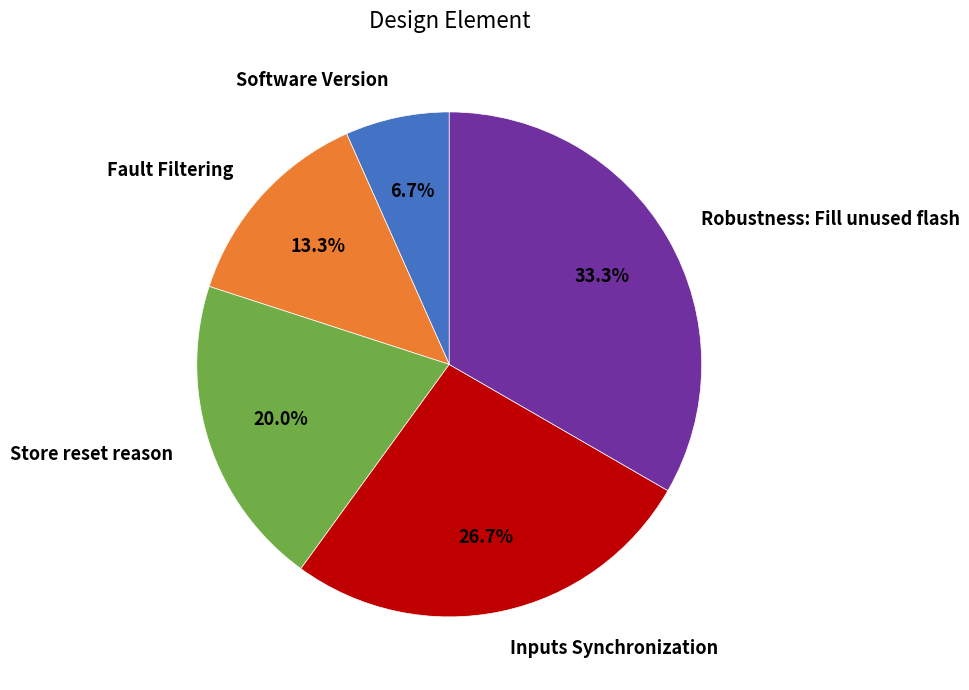

Which category has the smallest portion of the pie?

Software Version